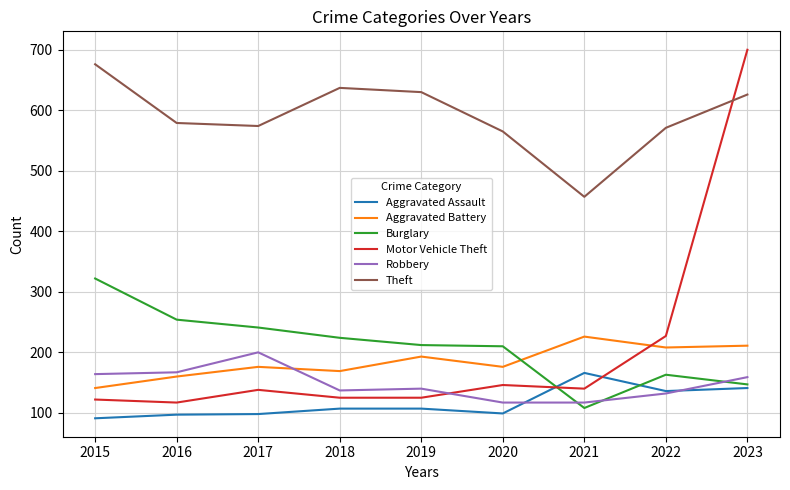

What is the minimum value shown in the chart?

91